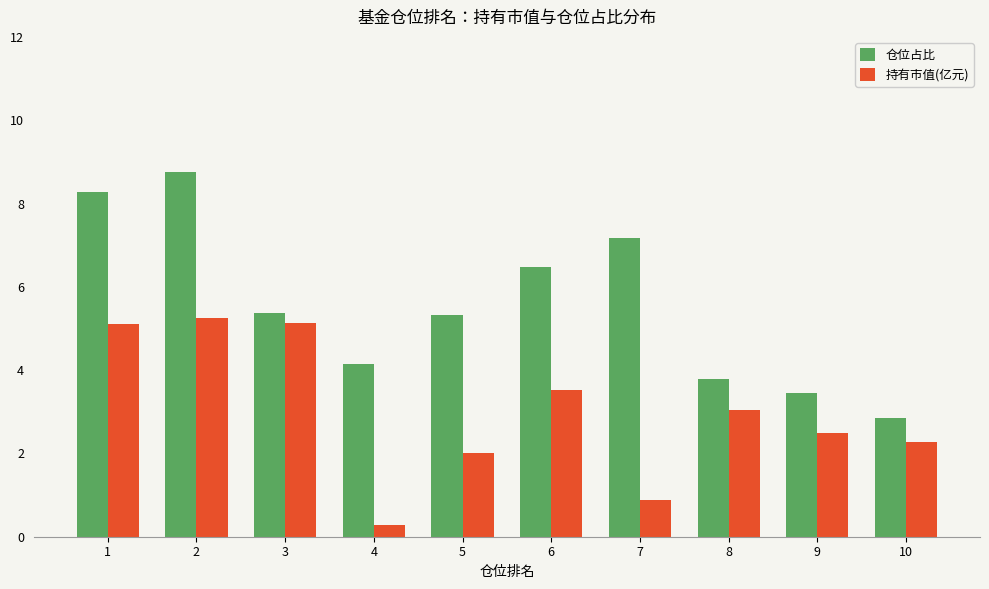

Rank the series by their average value, from lowest to highest.

持有市值(亿元), 仓位占比